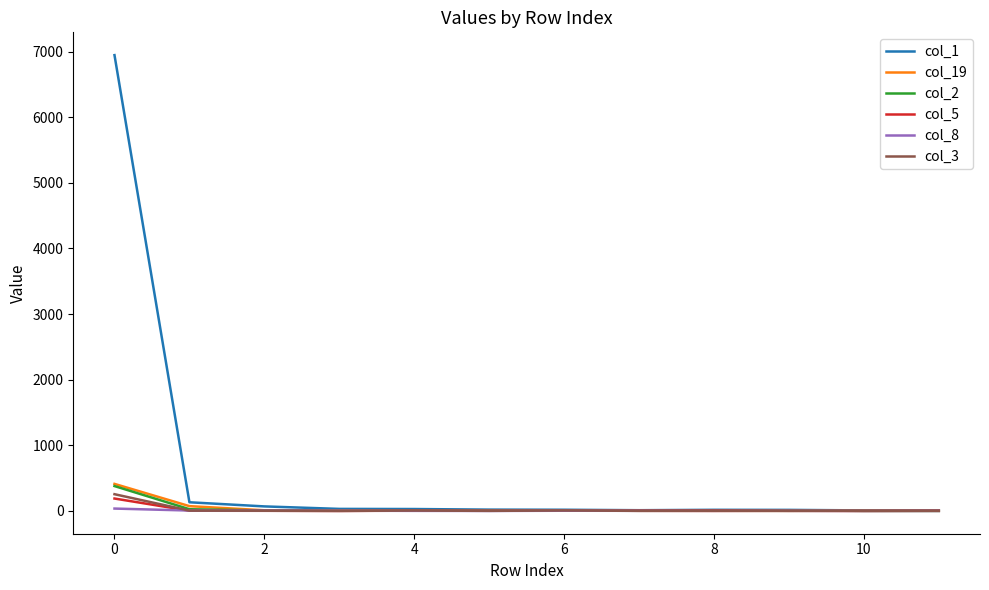

Which series has the largest total across all categories?

col_1